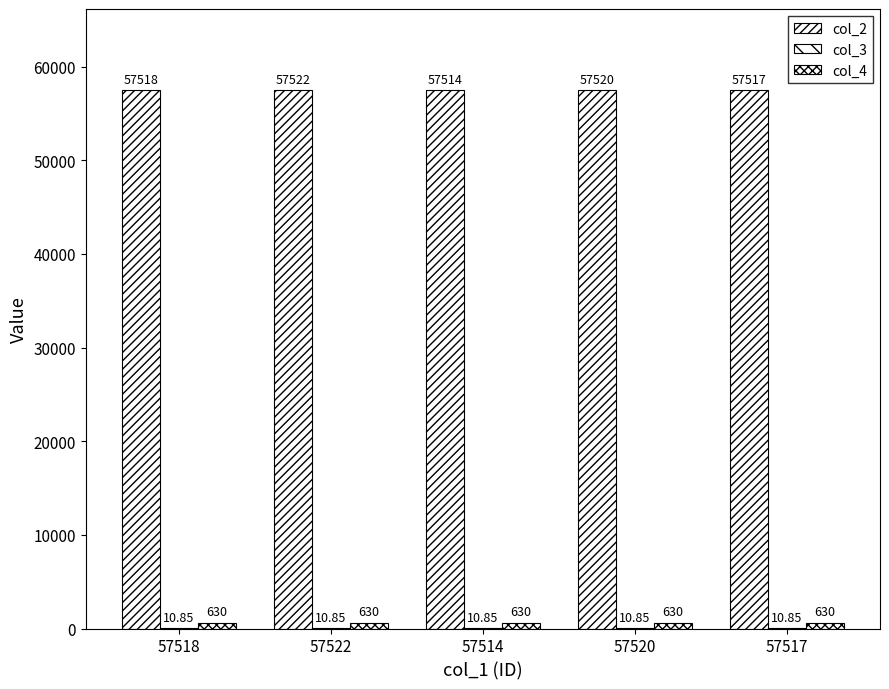

Which series has the largest total across all categories?

col_2